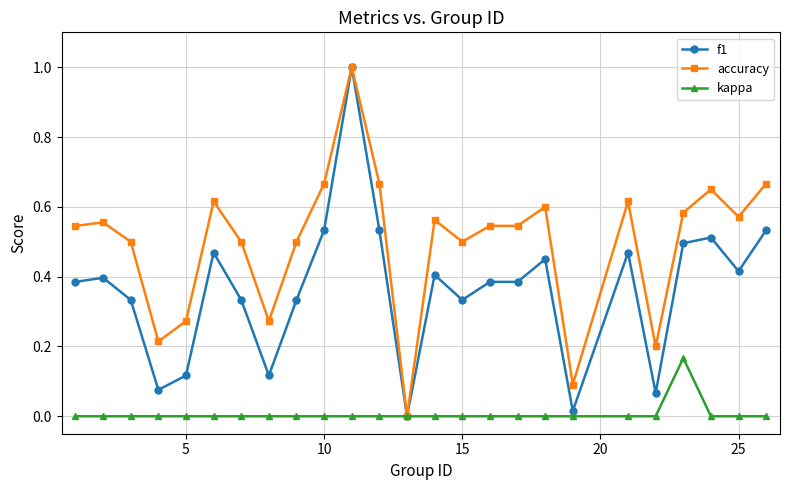

List the series in order of their overall mean, highest first.

accuracy, f1, kappa